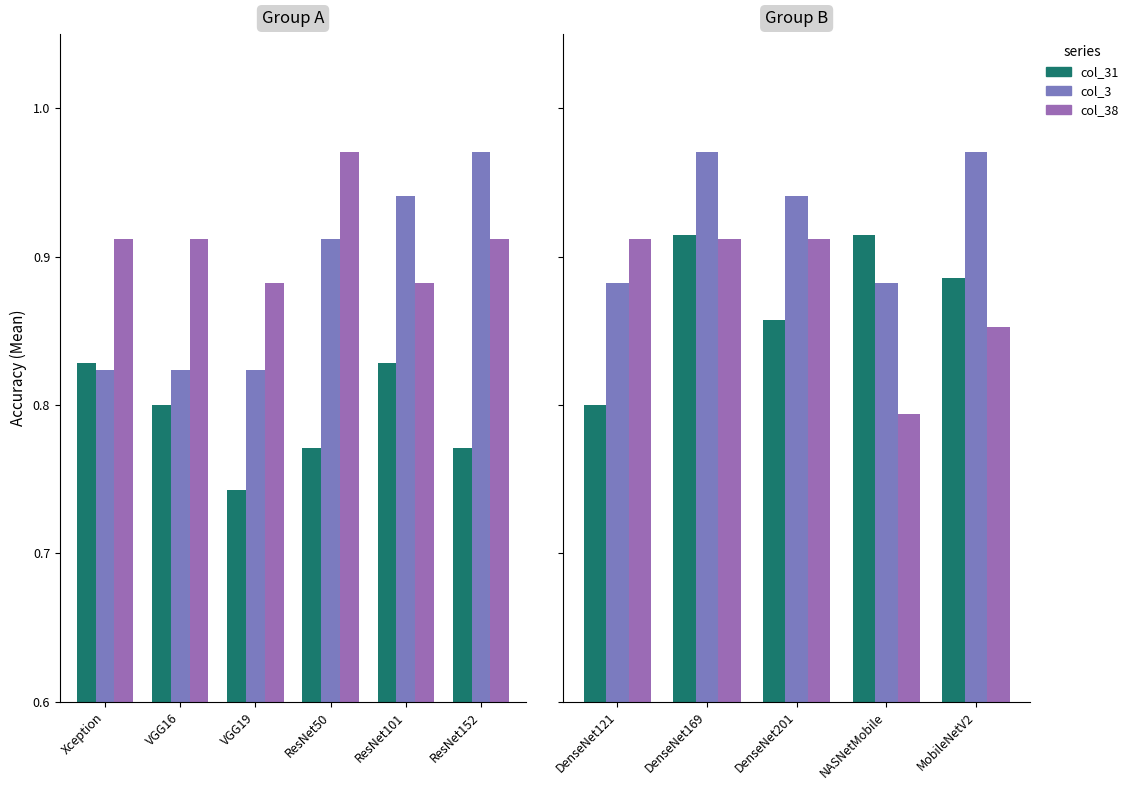

How many distinct data groups are displayed?

3